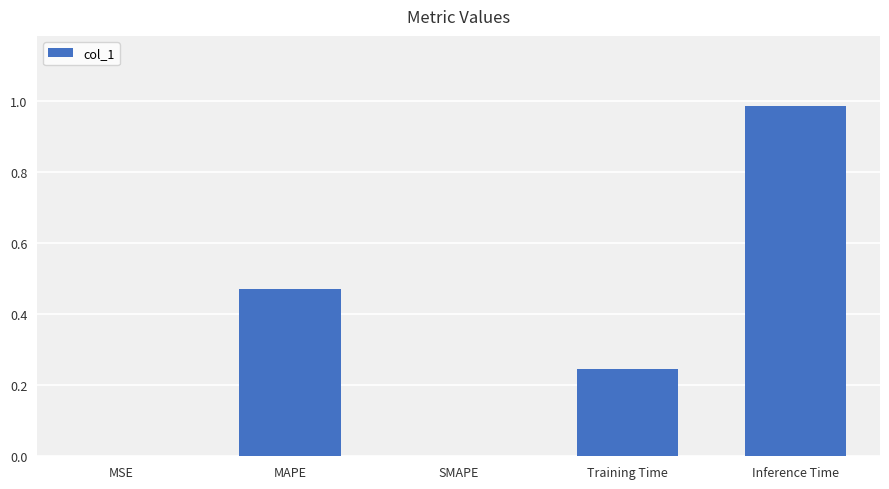

What is the sum of all values?

1.7